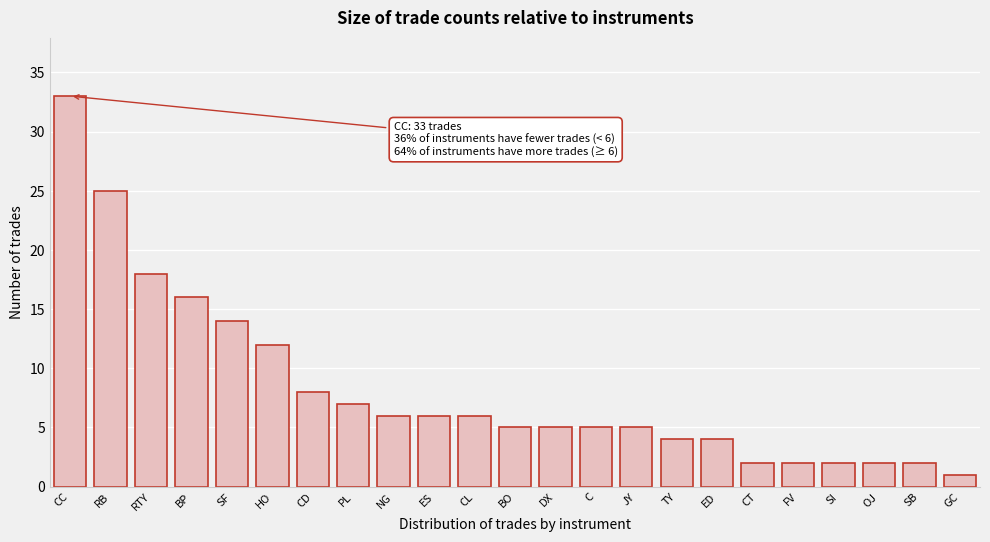

Reading left to right, list all the values displayed in this chart.

CC=33	RB=25	RTY=18	BP=16	SF=14	HO=12	CD=8	PL=7	NG=6	ES=6	CL=6	BO=5	DX=5	C=5	JY=5	TY=4	ED=4	CT=2	FV=2	SI=2	OJ=2	SB=2	GC=1